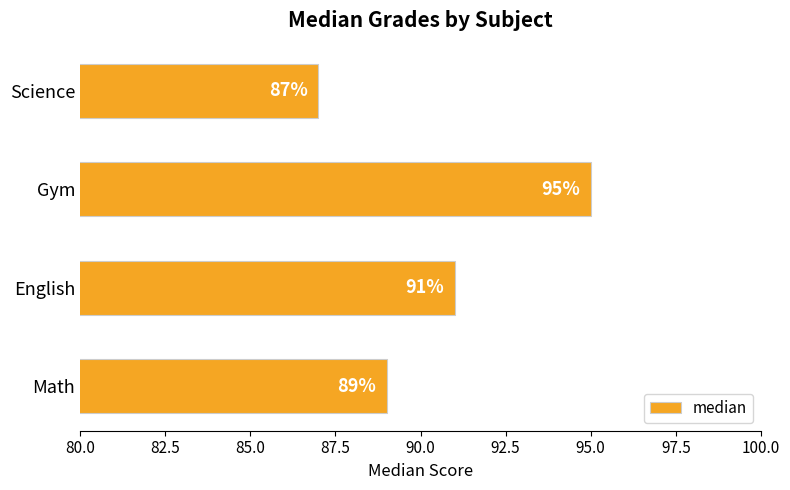

Rank the categories by value from lowest to highest.

Science, Math, English, Gym